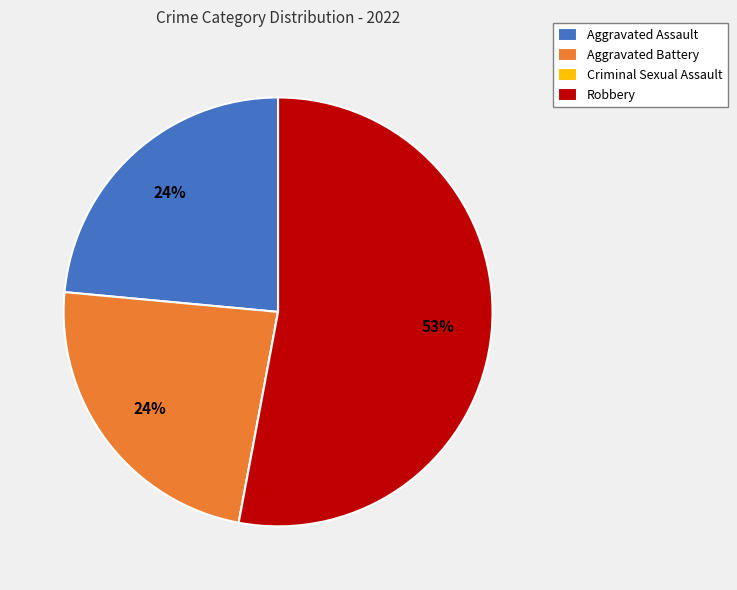

True or false: Aggravated Assault accounts for 24% of the total.

True